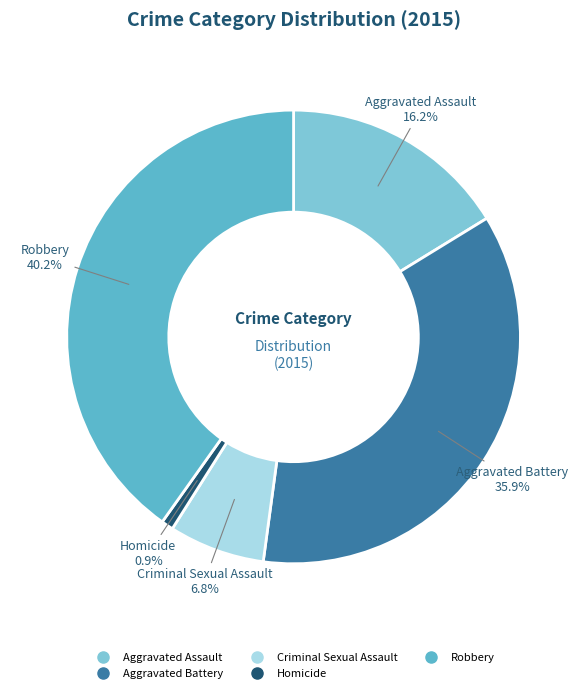

True or false: Homicide accounts for 1% of the total.

True